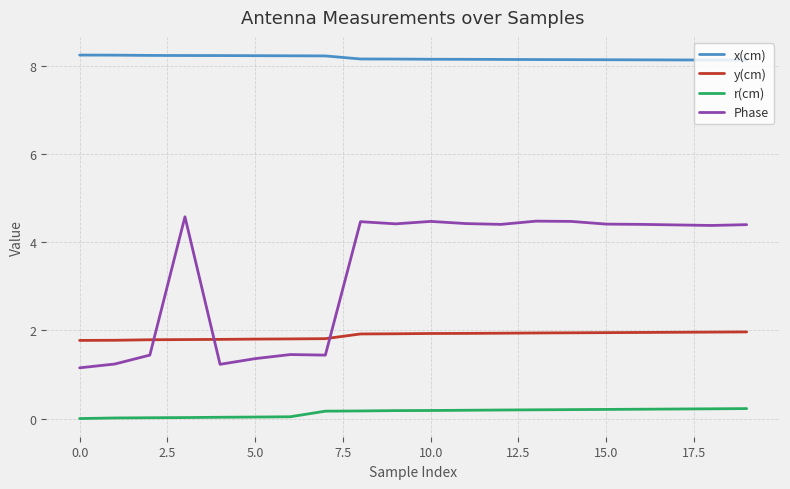

What are all the series names shown in the legend?

x(cm), y(cm), r(cm), Phase